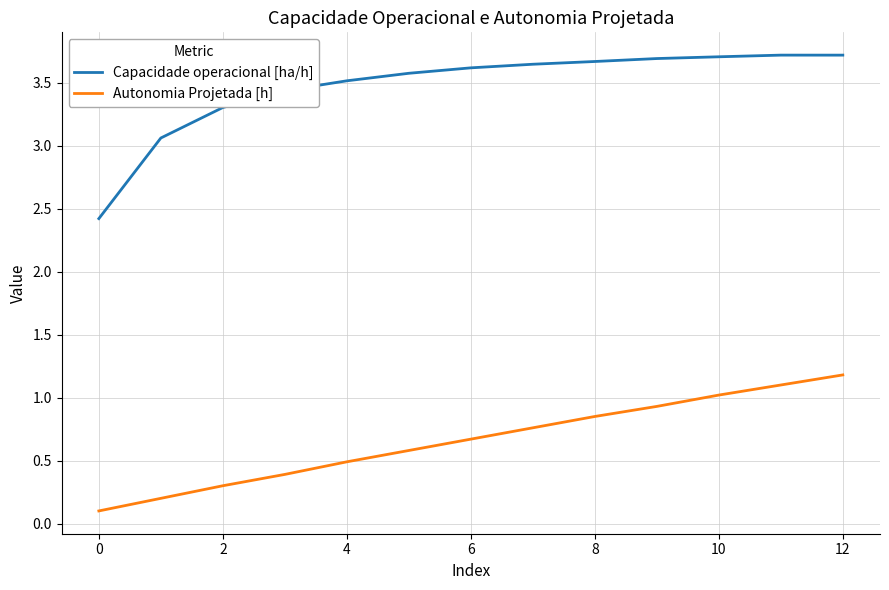

At how many categories does at least one series exceed 1?

13